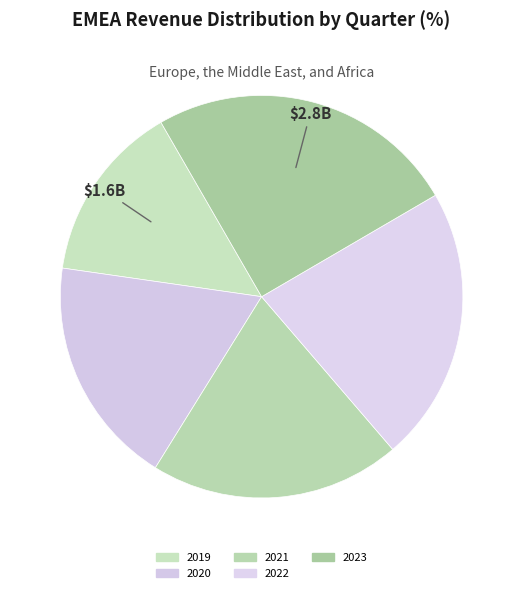

Count the number of slices in the pie.

5